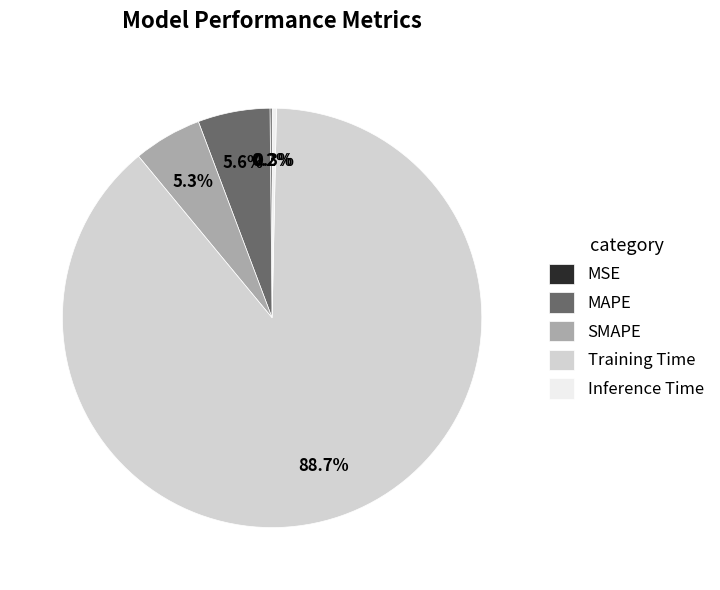

Which slice is the largest?

Training Time